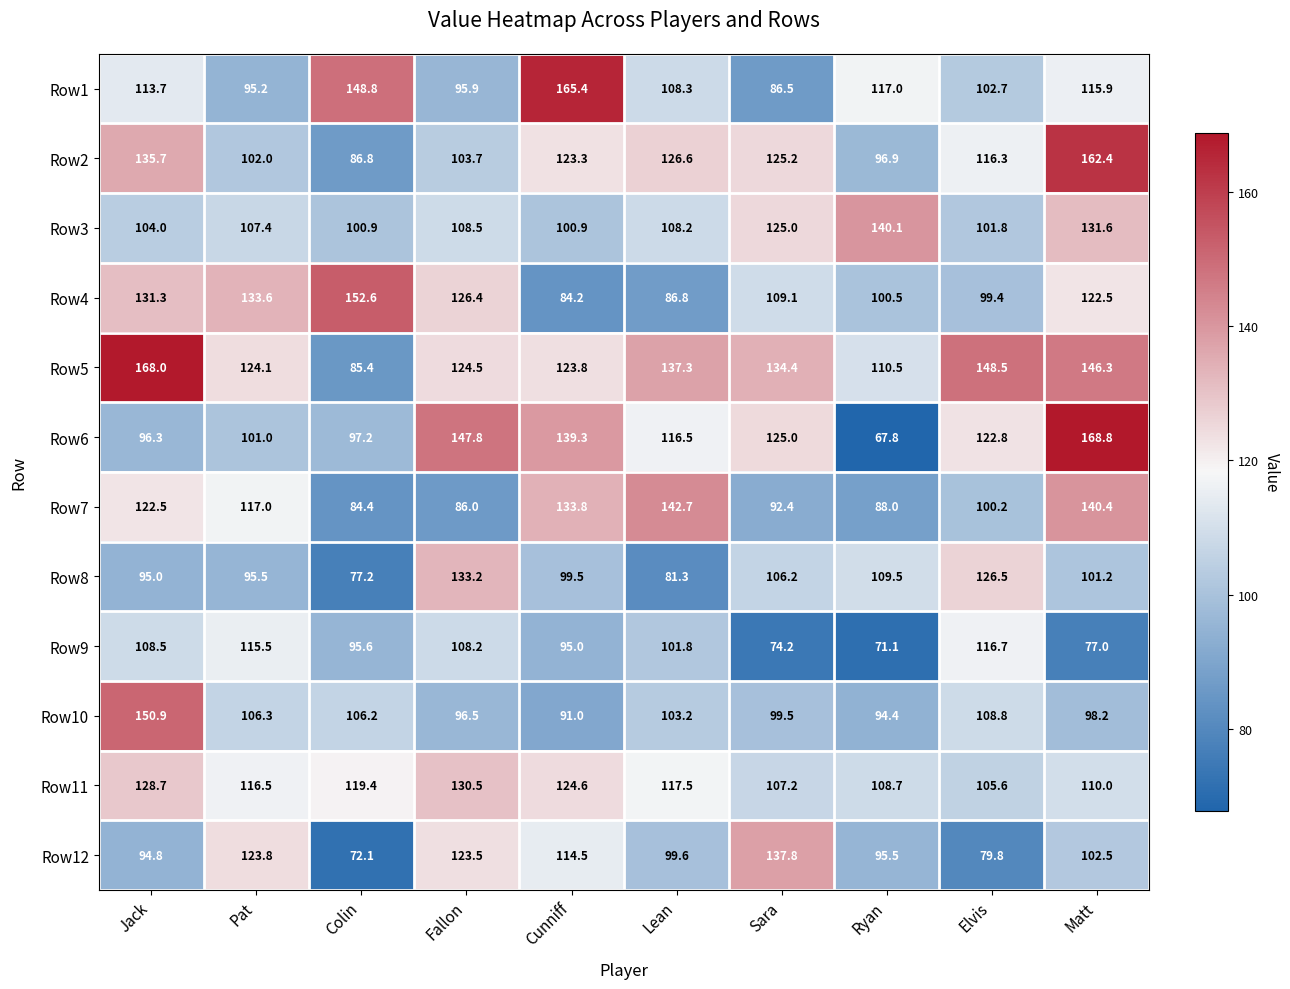

Which series has the widest spread of values?

Row6